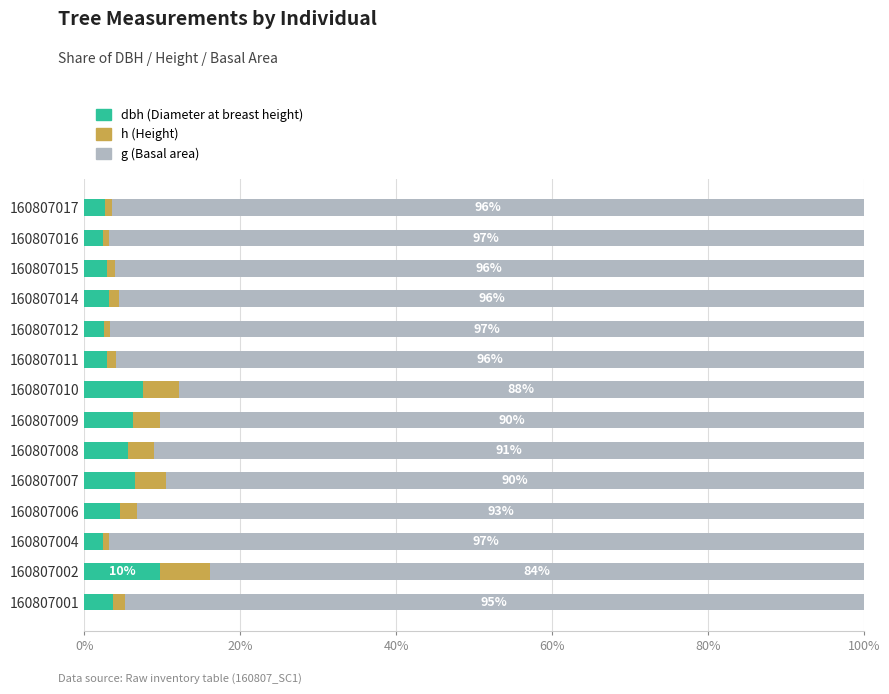

What is the total value across all series at 160807006?

100.0